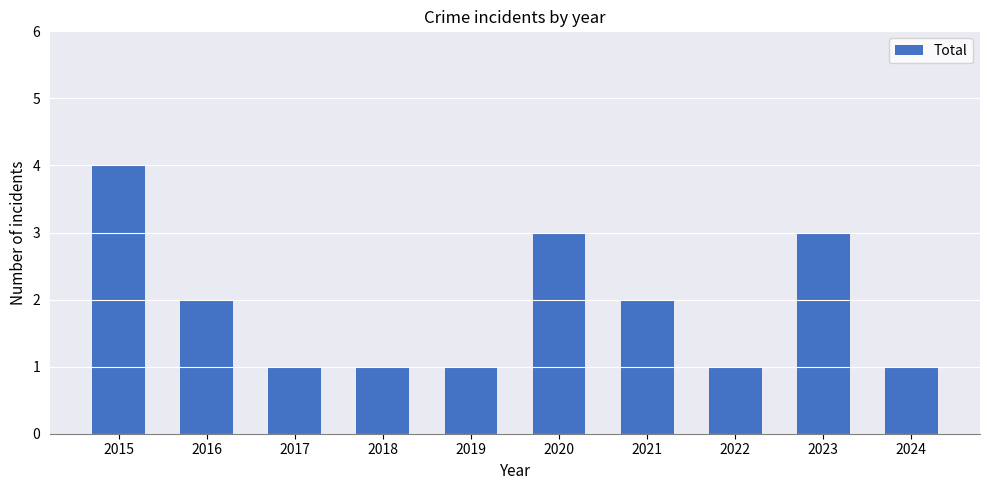

Does the chart contain any negative values?

No